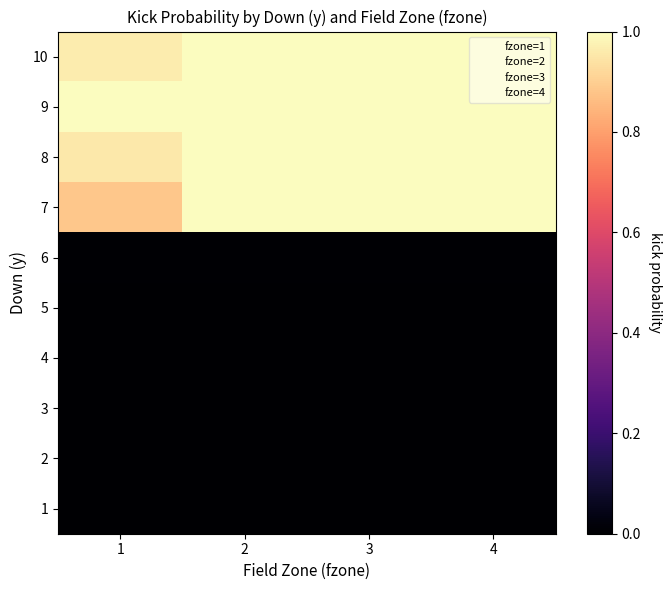

At how many categories does at least one series exceed 0?

4